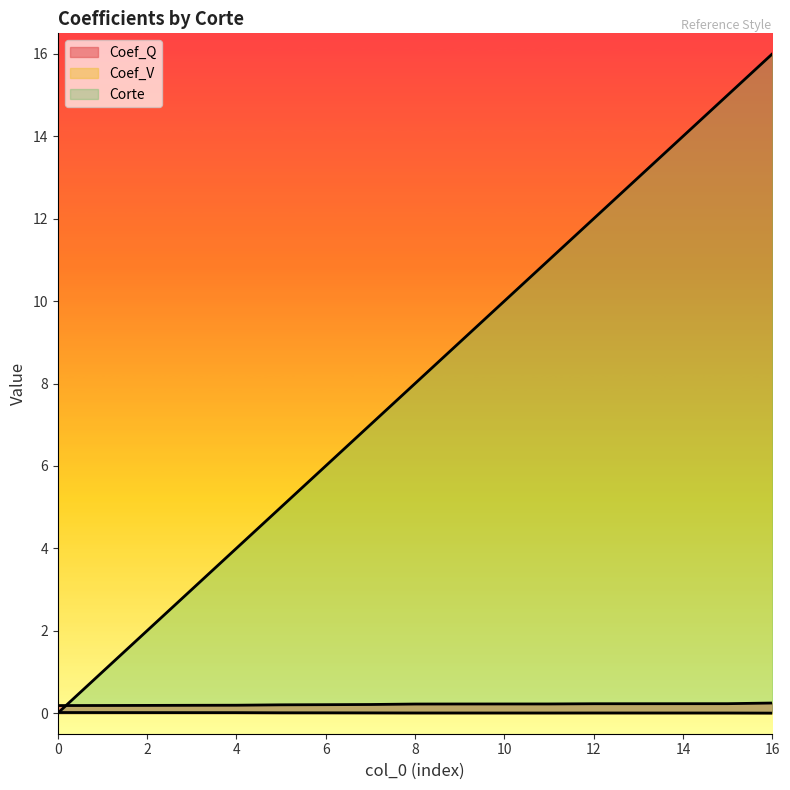

Is it true that Coef_Q equals 0.4 at 16?

False